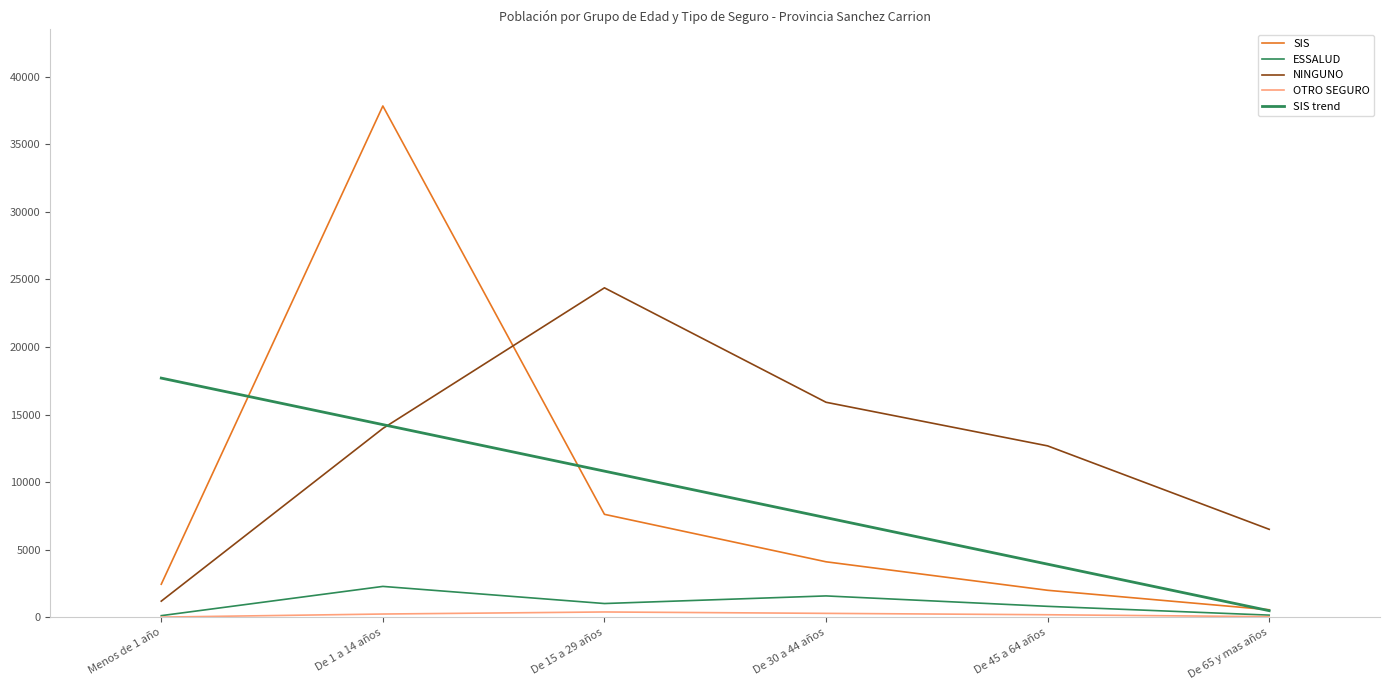

List the labels in order of SIS value, largest first.

De 1 a 14 años, De 15 a 29 años, De 30 a 44 años, Menos de 1 año, De 45 a 64 años, De 65 y mas años